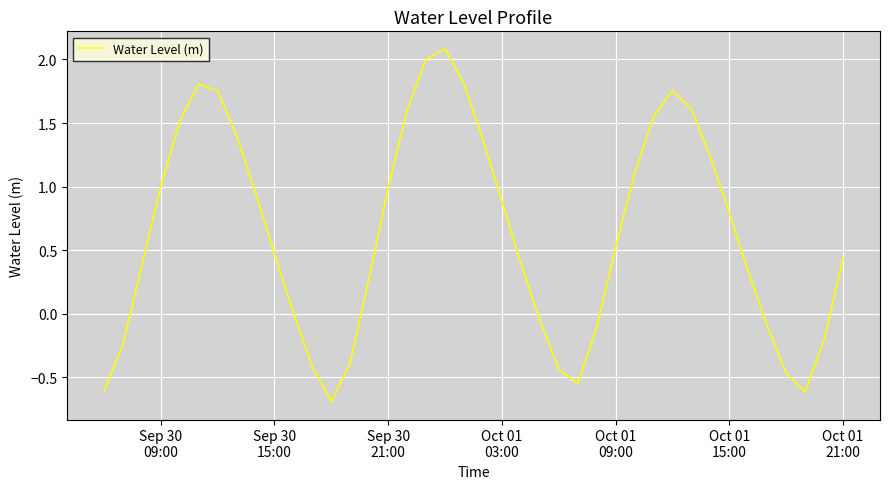

Count the number of data series in this chart.

1